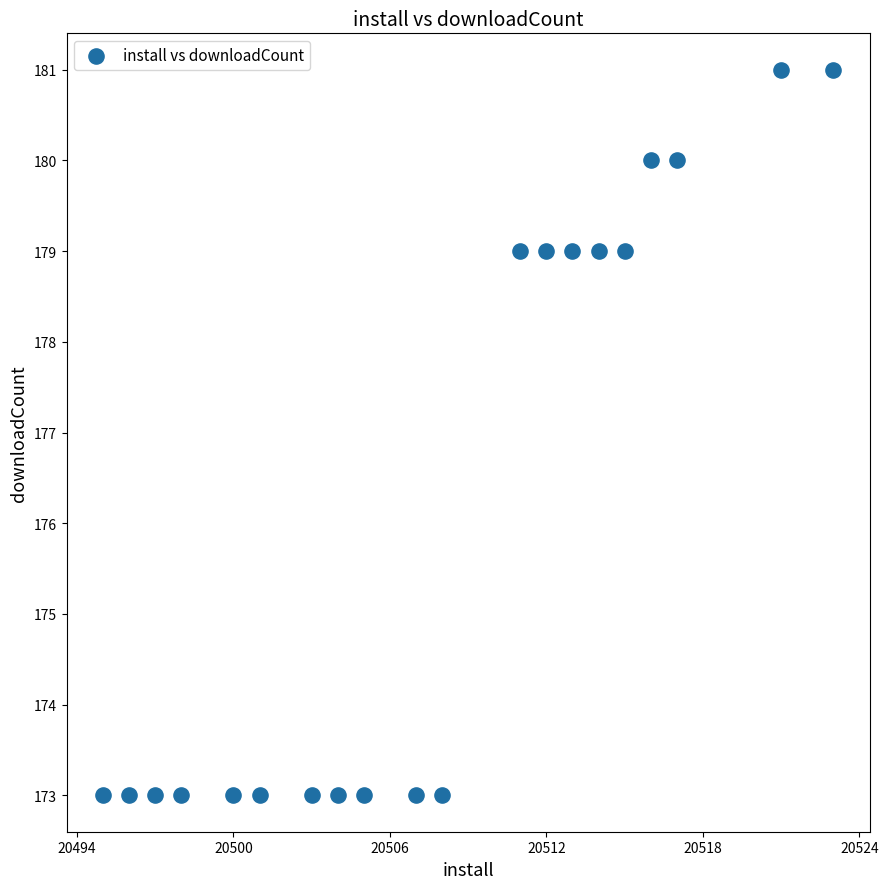

What is the range of Y values (max minus min)?

8